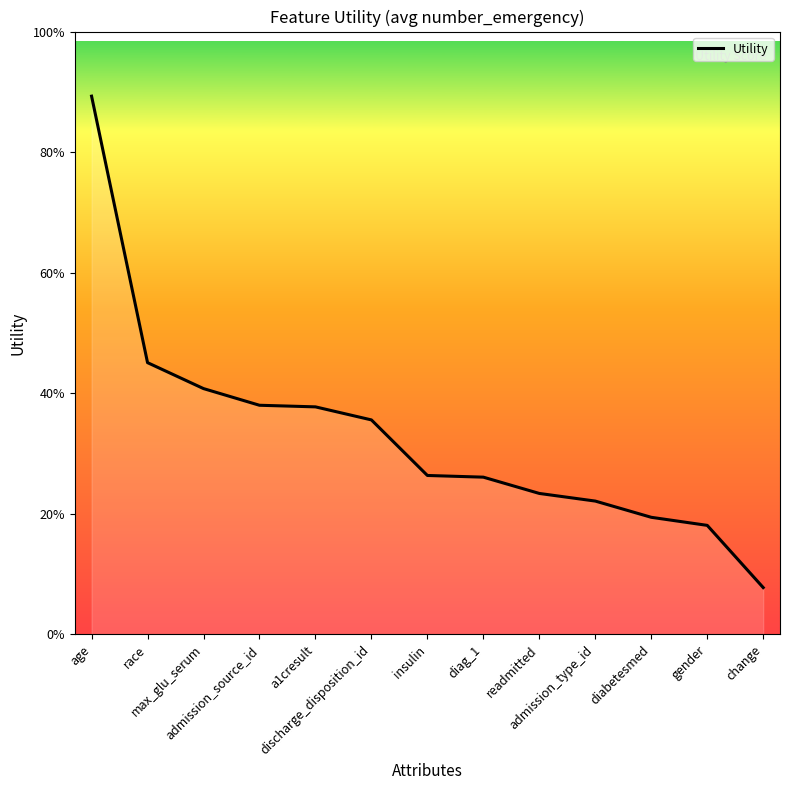

Is this an area chart (filled region under the line)?

Yes